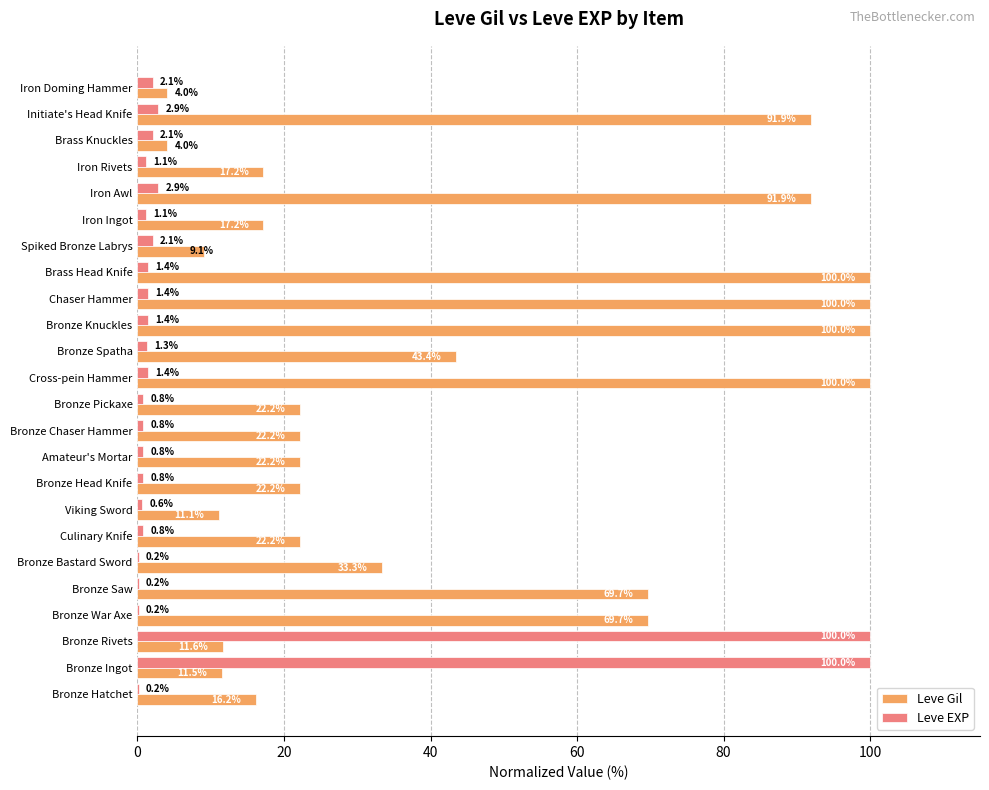

What is the average value of the Leve EXP series?

9.4